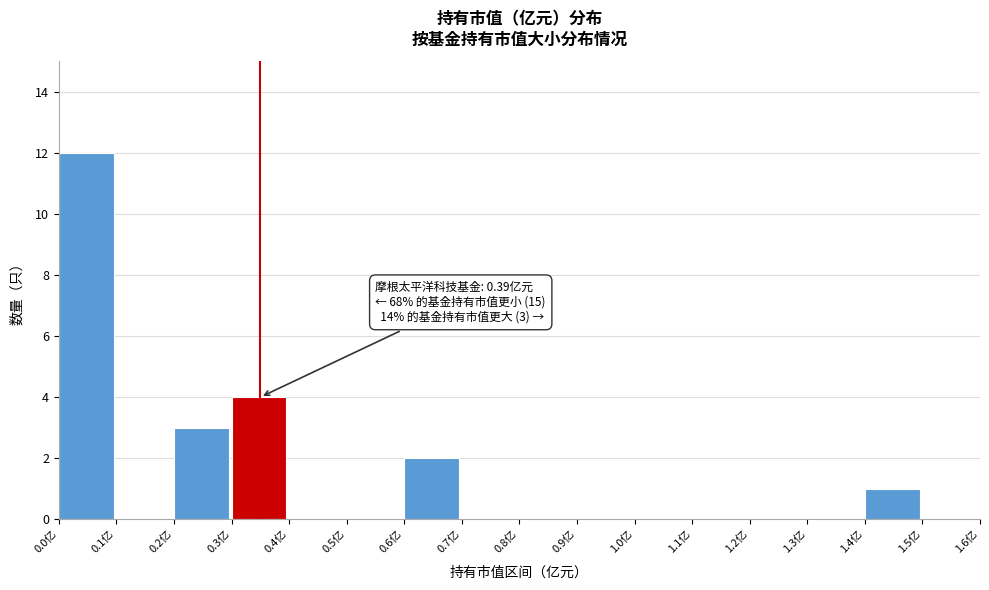

Over which range of the x-axis is the bar tallest?

0.0 to 0.1